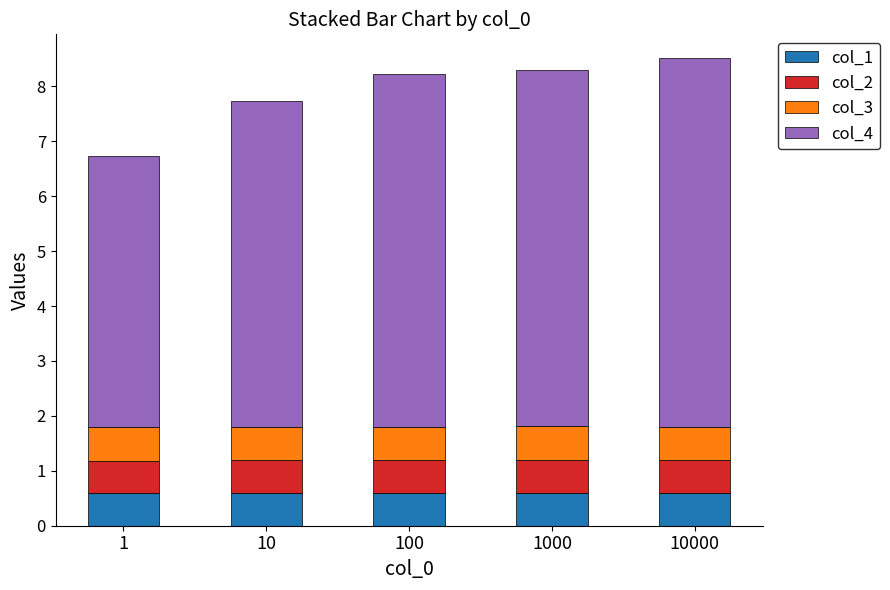

What is the maximum value for col_1?

0.6